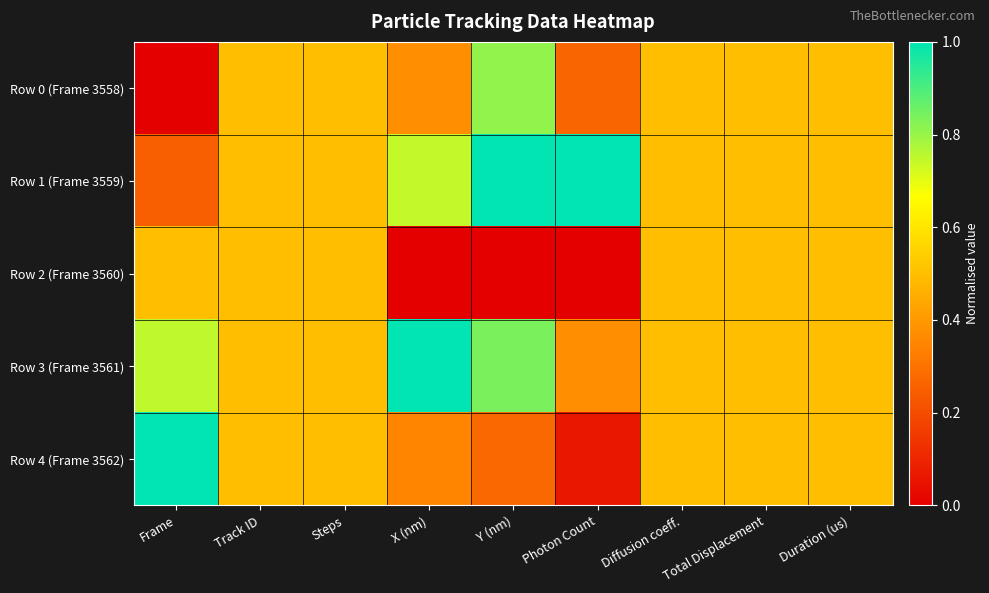

At Steps, list the series in order from smallest to largest.

Row 0 (Frame 3558), Row 1 (Frame 3559), Row 2 (Frame 3560), Row 3 (Frame 3561), Row 4 (Frame 3562)